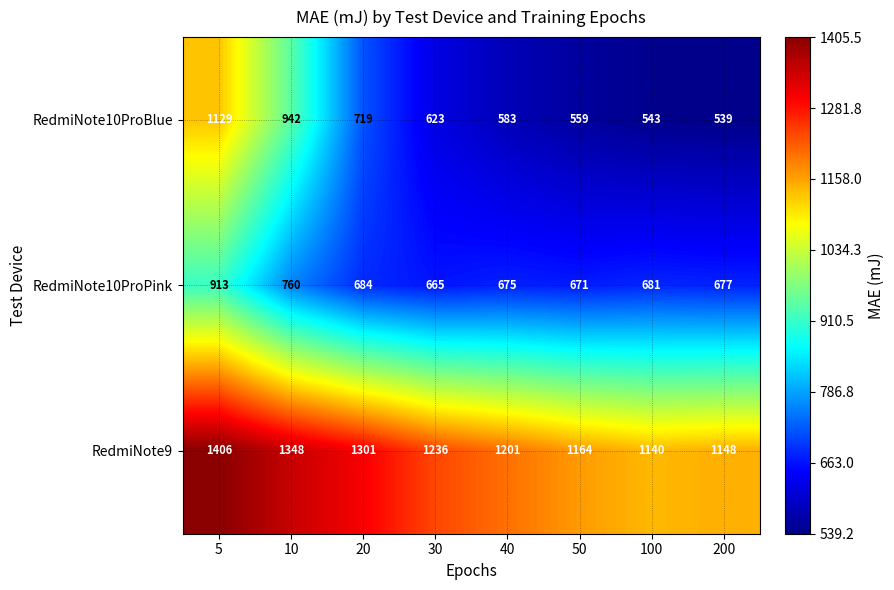

What is the maximum value shown in the chart?

1406